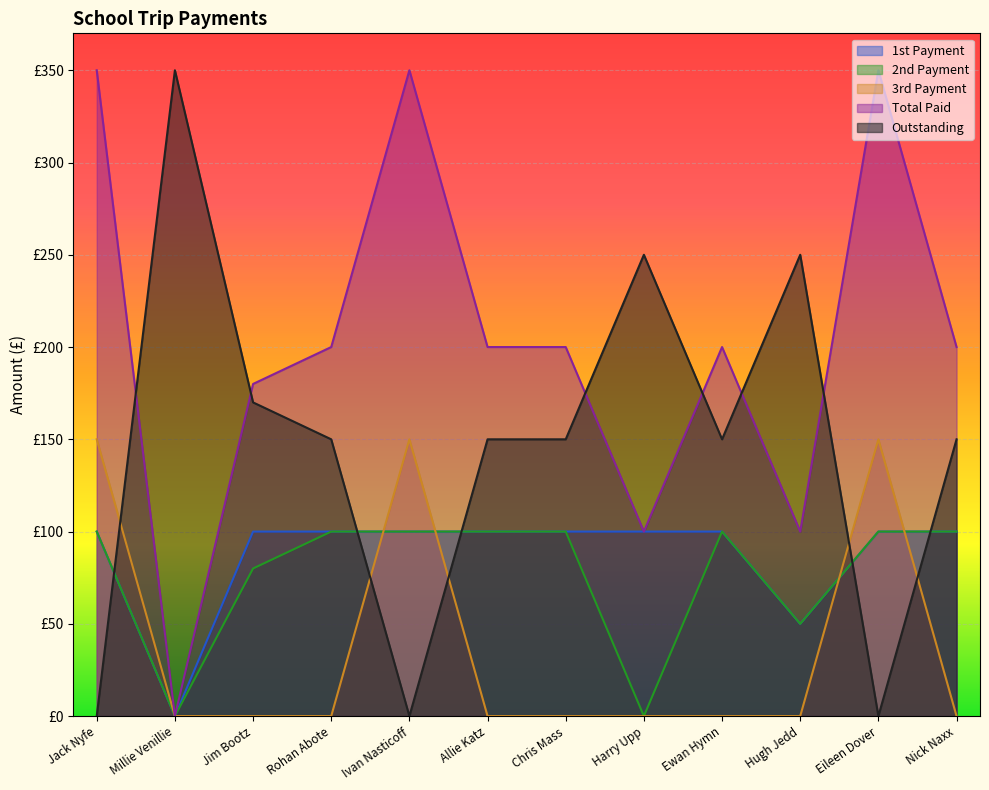

At which category does Outstanding reach its first local valley?

Ivan Nasticoff